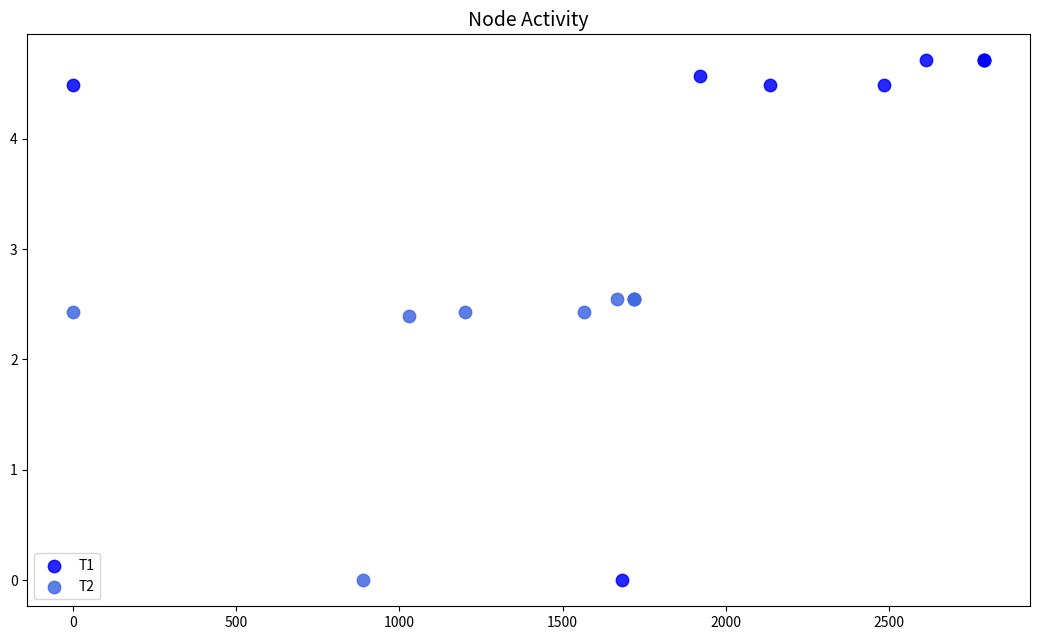

Which series has the widest spread of Y values?

T1